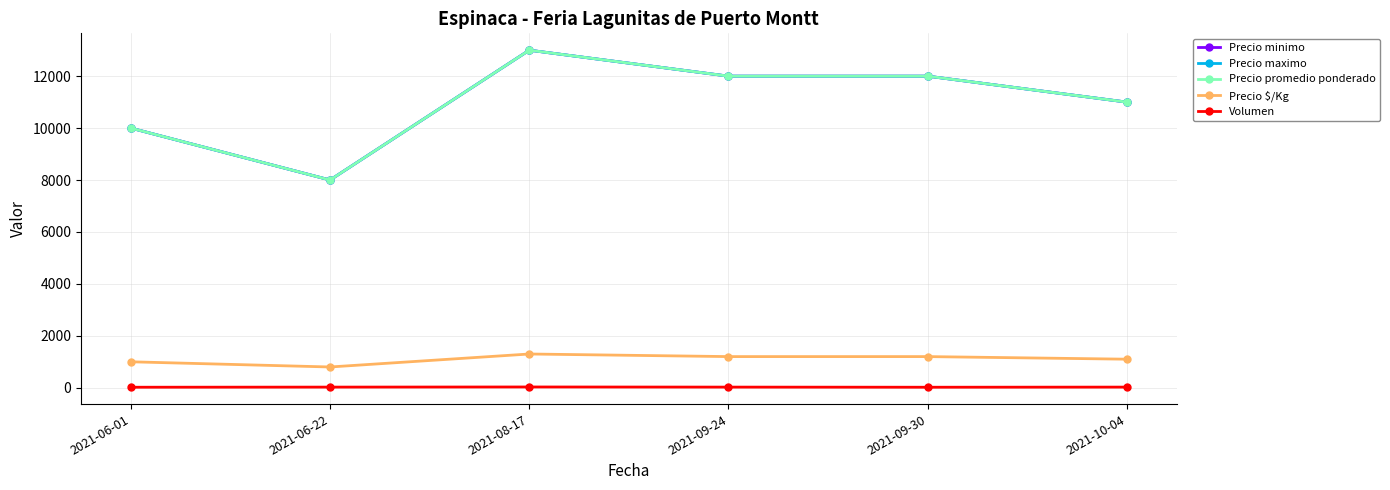

What is the difference between the maximum and second lowest values in the Precio promedio ponderado series?

3000